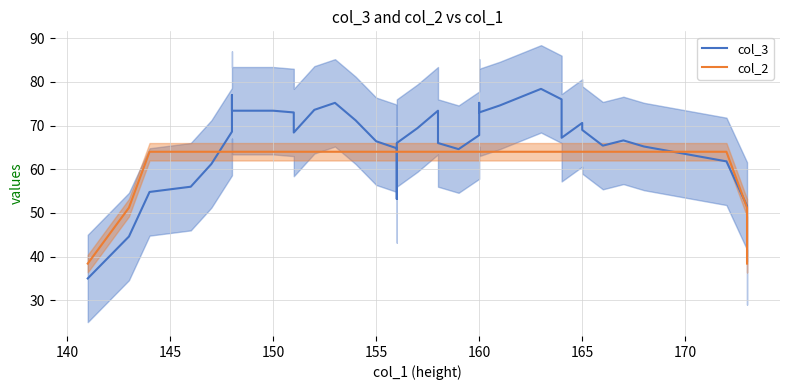

How many data points in col_3 are less than 67?

20